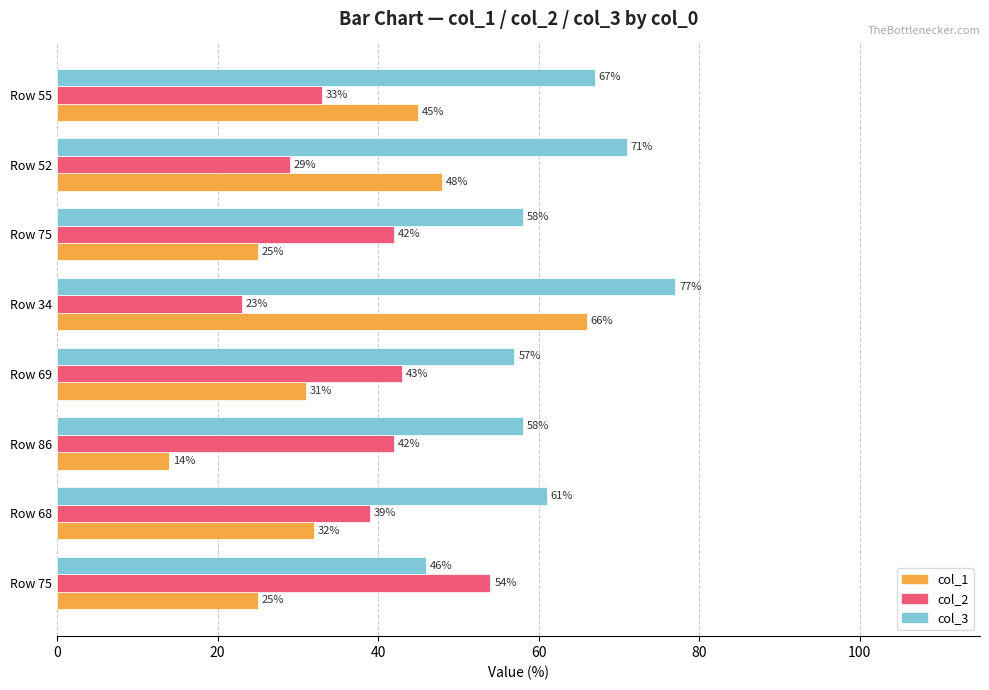

What are all the series names shown in the legend?

col_1, col_2, col_3